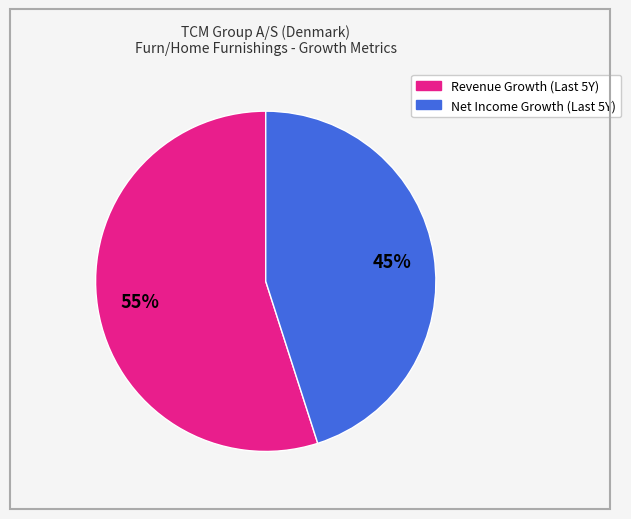

How many segments does this pie chart have?

2